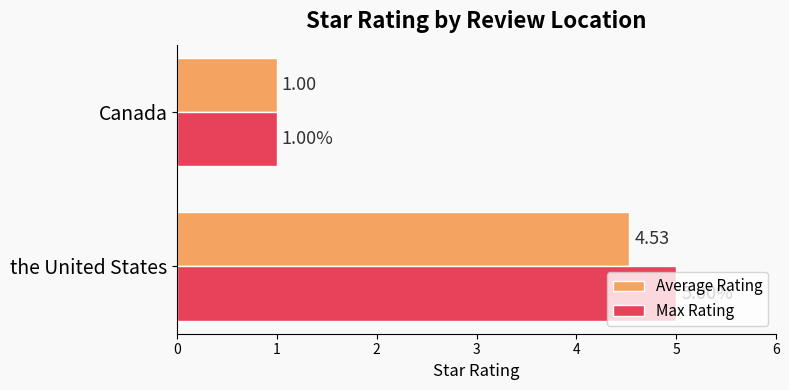

What are all the series names shown in the legend?

Average Rating, Max Rating